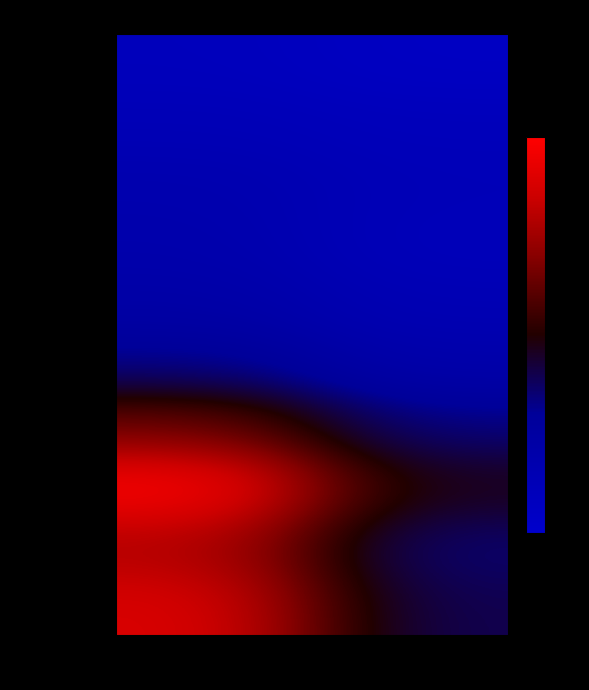

At how many categories does at least one series exceed 2?

2